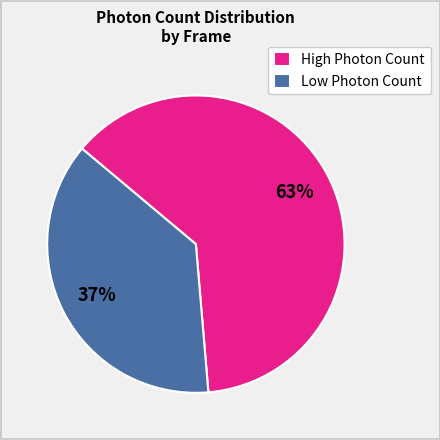

Which category has the smallest portion of the pie?

Low Photon Count